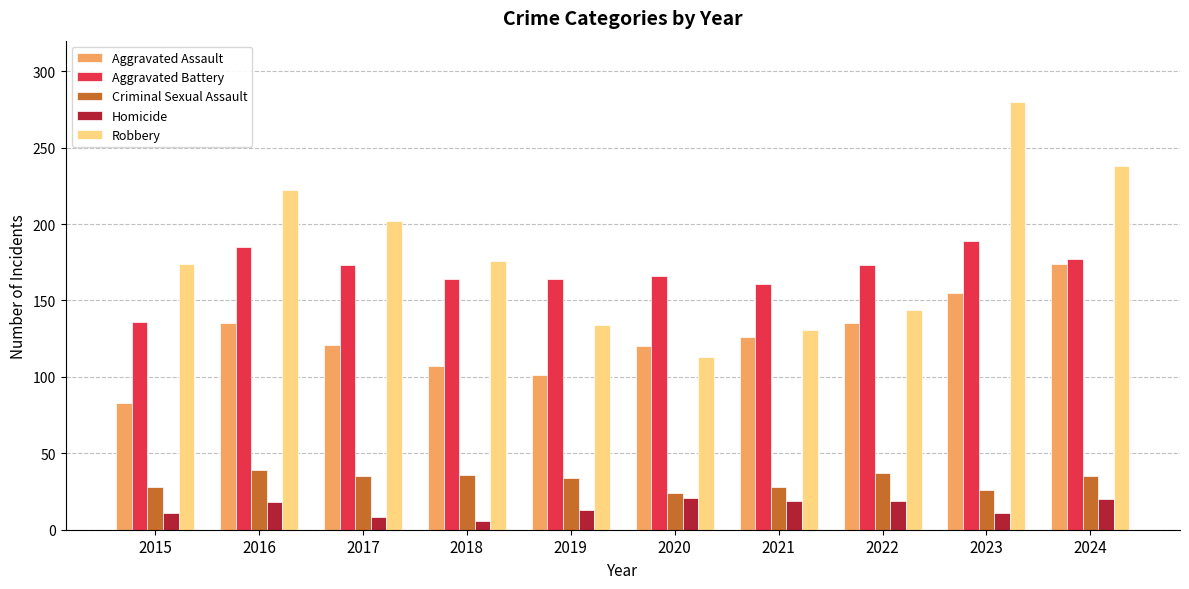

What is the greatest value displayed?

280